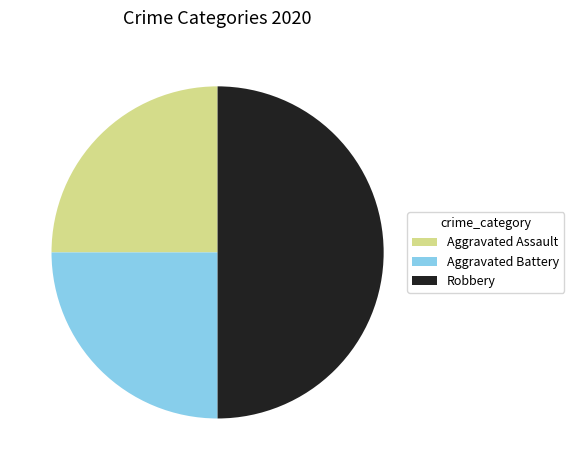

What is the largest slice in the pie chart?

Robbery